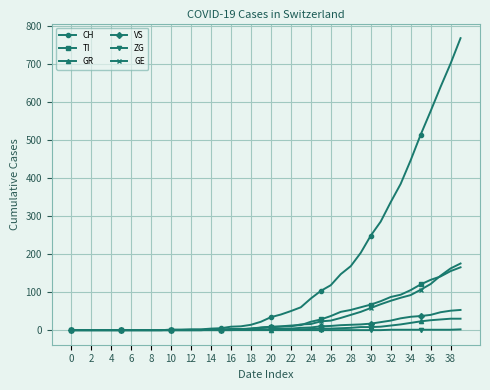

Which series has the largest range (max minus min)?

CH